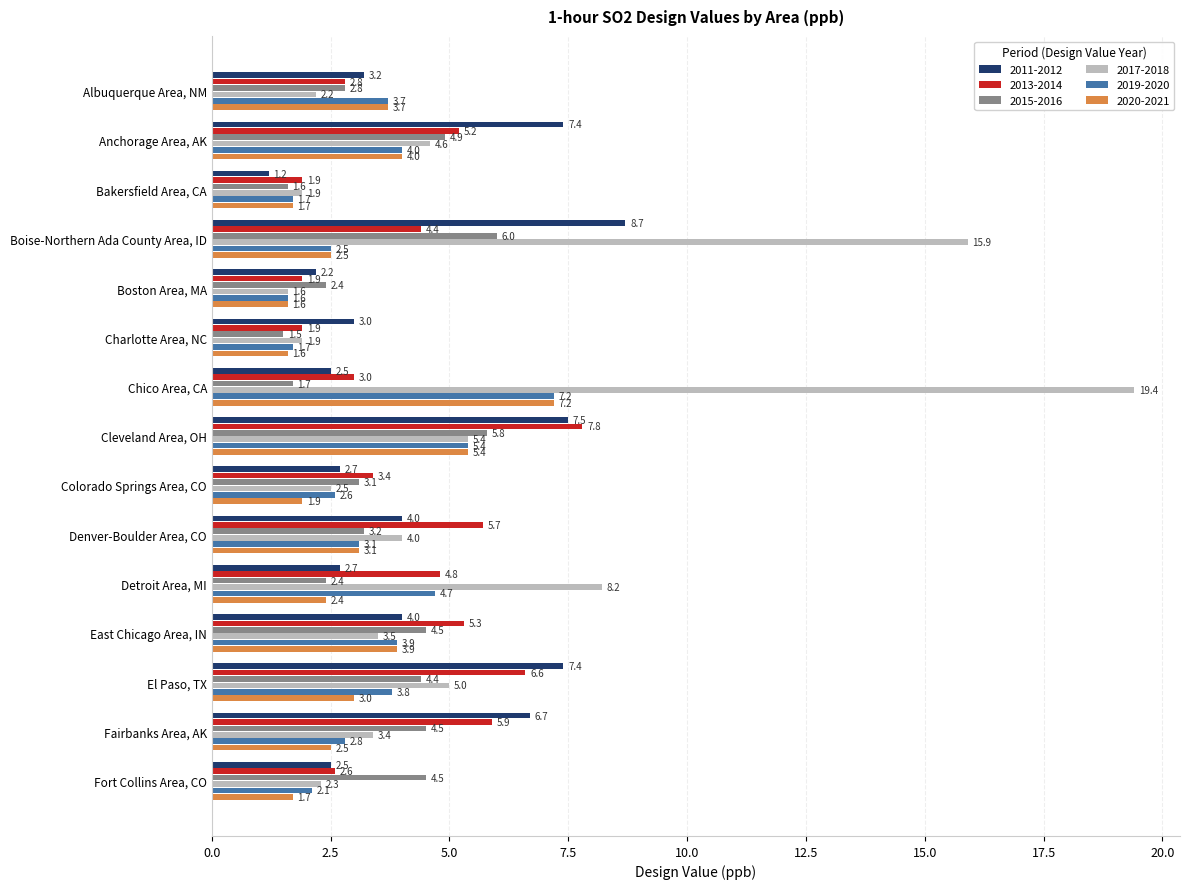

Which series changed the most between Bakersfield Area, CA and Cleveland Area, OH?

2011-2012